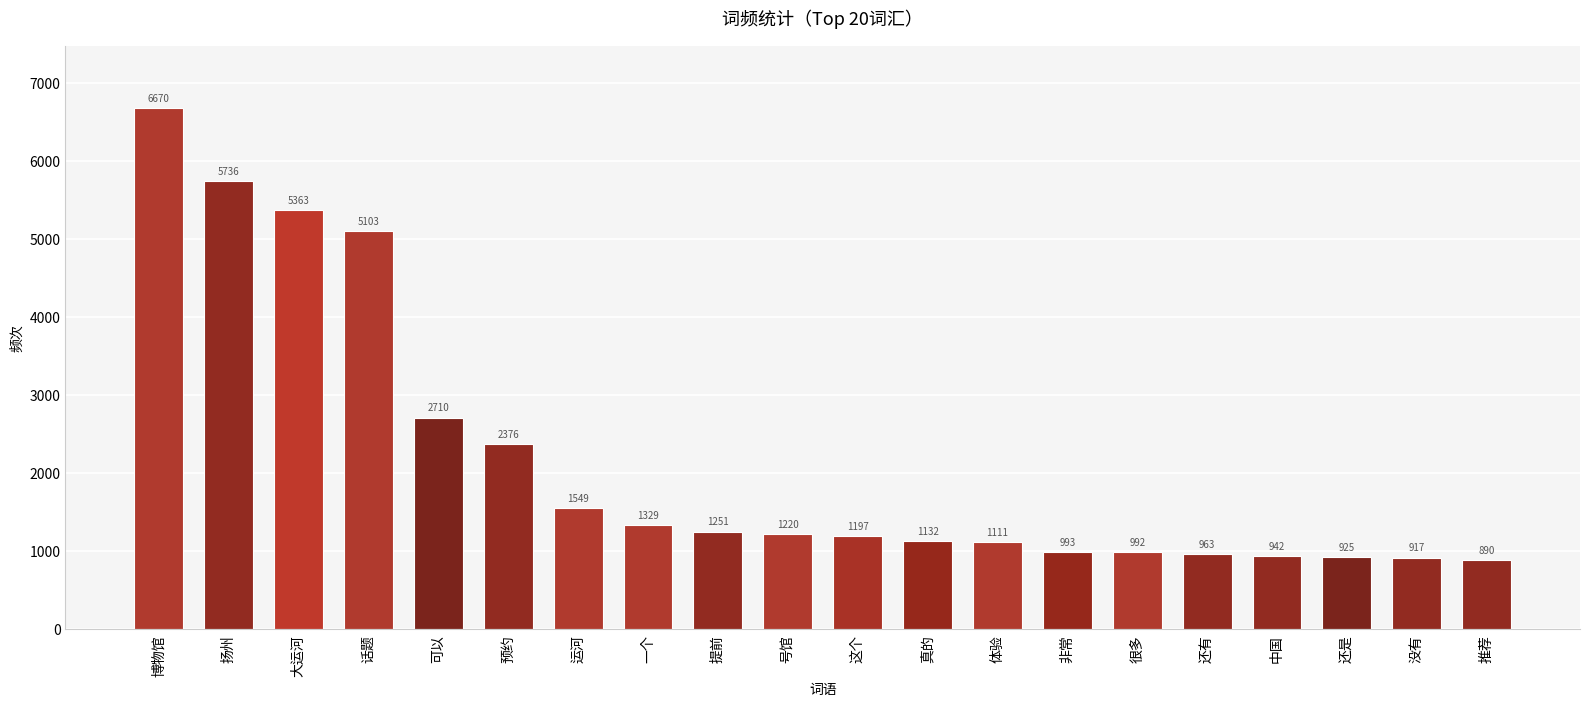

Rank the categories by value from lowest to highest.

推荐, 没有, 还是, 中国, 还有, 很多, 非常, 体验, 真的, 这个, 号馆, 提前, 一个, 运河, 预约, 可以, 话题, 大运河, 扬州, 博物馆